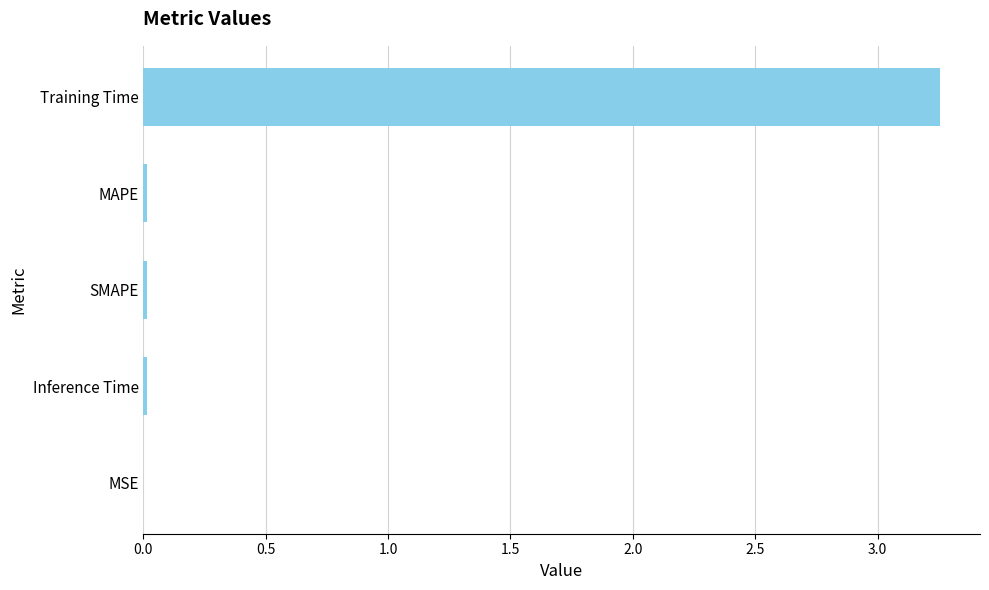

Is it true that the value at Inference Time is 0.0?

True